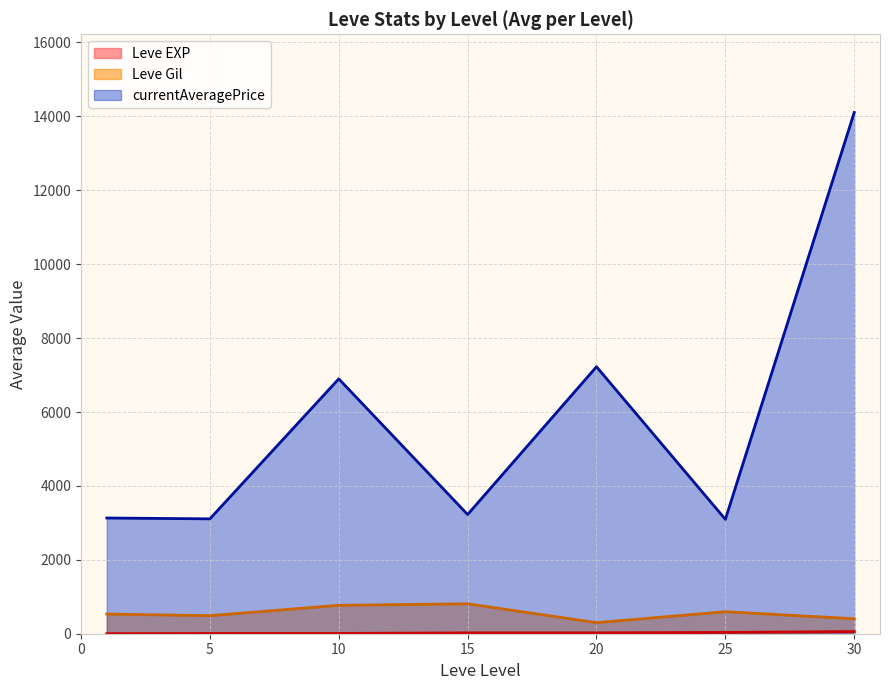

Is it true that Leve Gil equals 66 at 1?

False